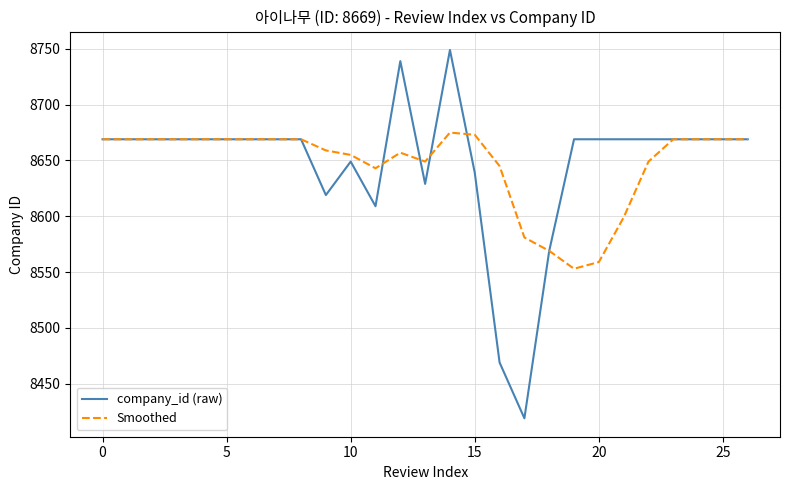

What is the lowest value of the company_id (raw) series?

8419